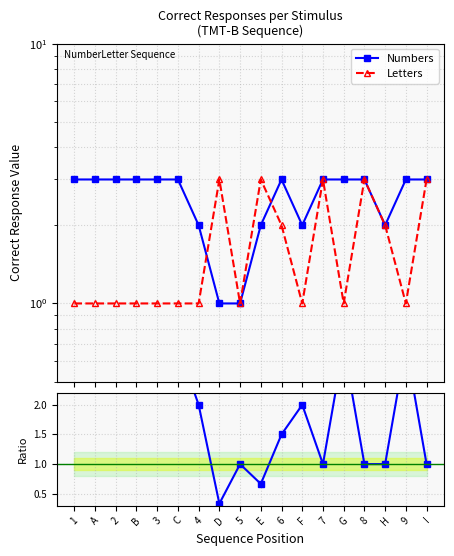

Which category has the highest value across all series?

1